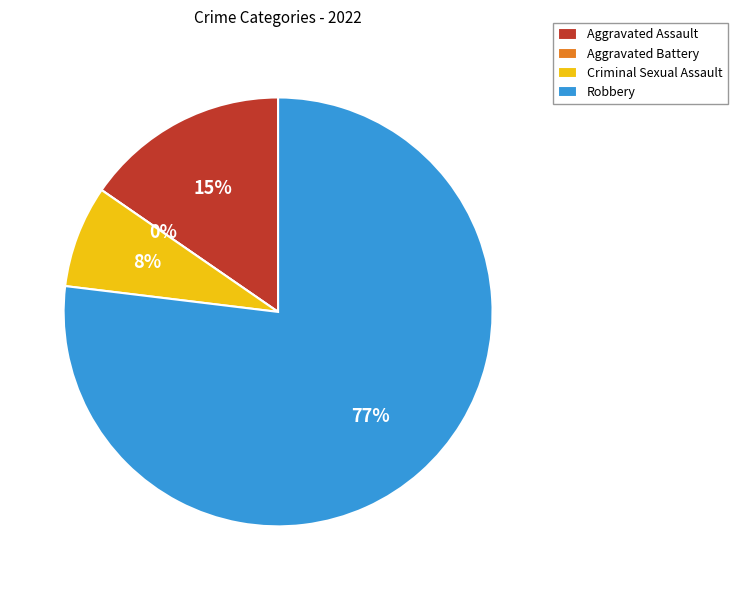

Which category has the smallest portion of the pie?

Aggravated Battery